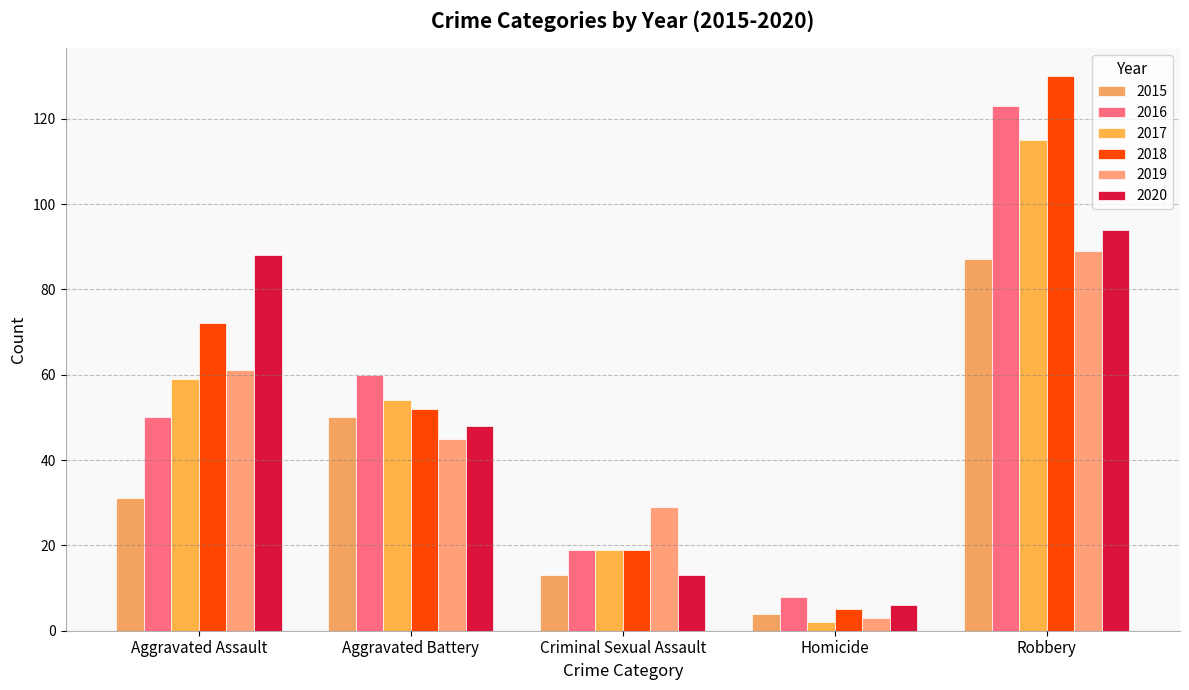

Read the 2017 value at Criminal Sexual Assault.

19